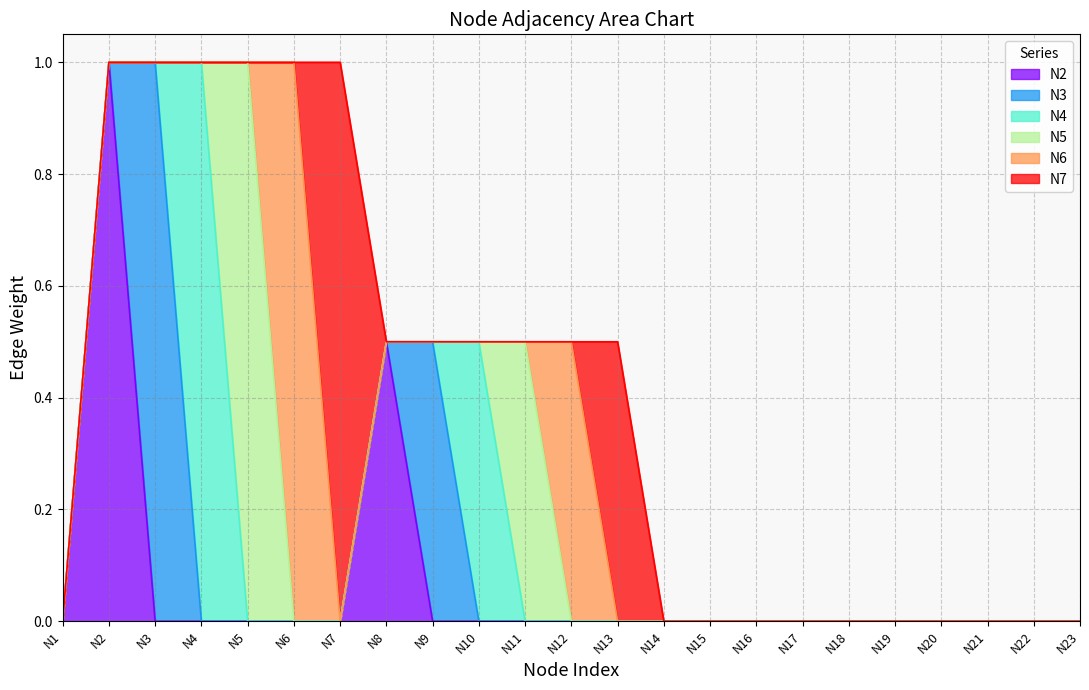

Count the N5 values in the range 0 to 1.

23